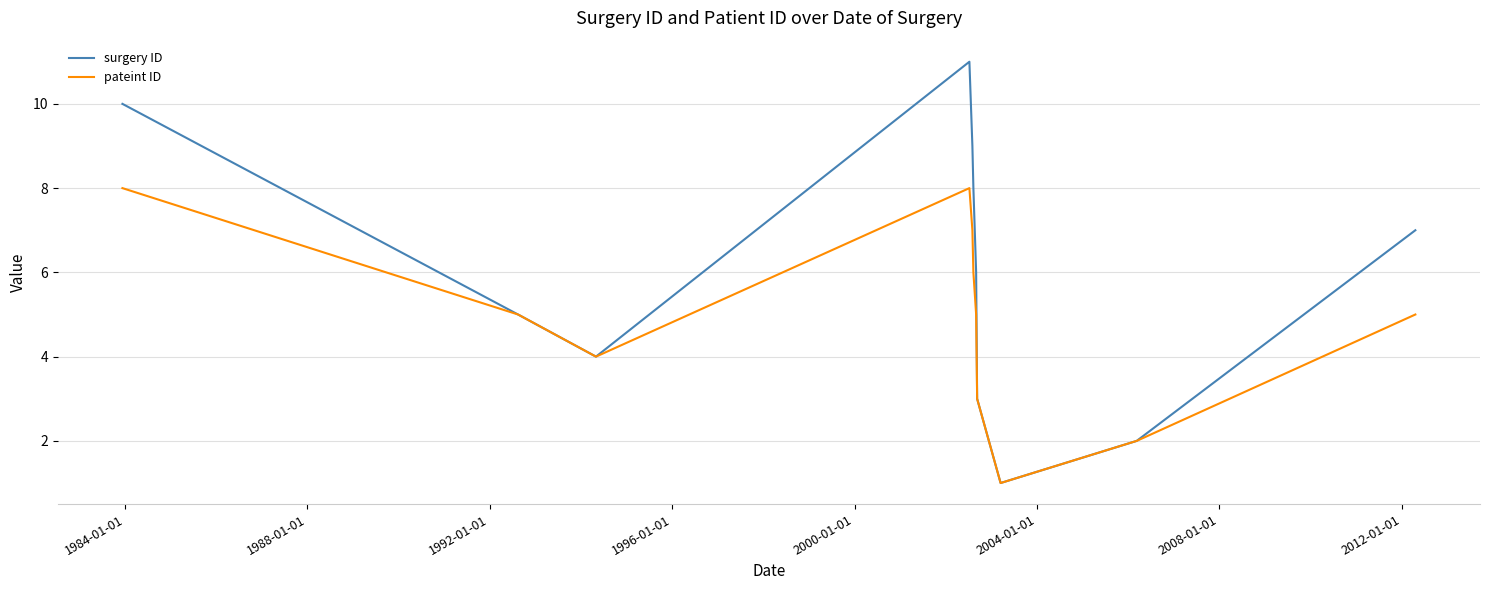

What is the maximum value for surgery ID?

11